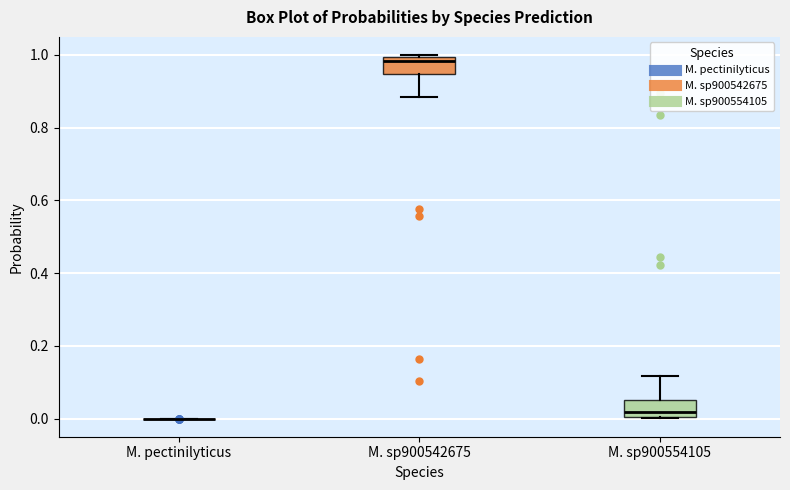

Reading left to right, read every box against the y-axis: the position of its median line, the range the box covers, and the ends of its whiskers. The values are not printed on the chart, so give them approximately, as read against the axis.

M. pectinilyticus: box collapsed to a line at 0.00, whiskers 0.00 to 0.00
M. sp900542675: median 0.98, box 0.94 to 1.00, whiskers 0.88 to 1.00
M. sp900554105: median 0.02, box 0.00 to 0.06, whiskers 0.00 to 0.12